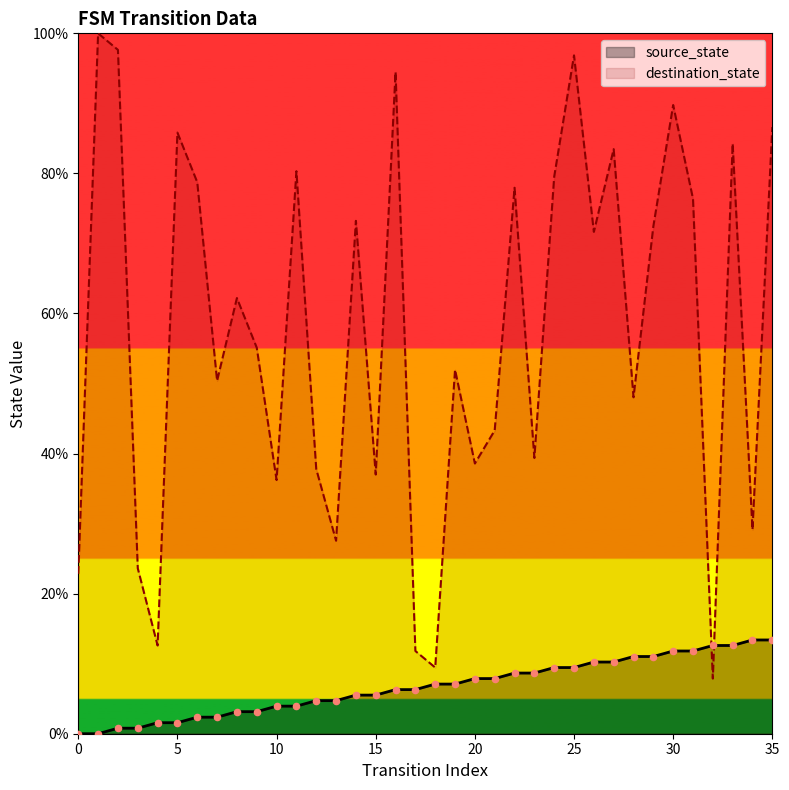

At which category is the sum across all series the highest?

25